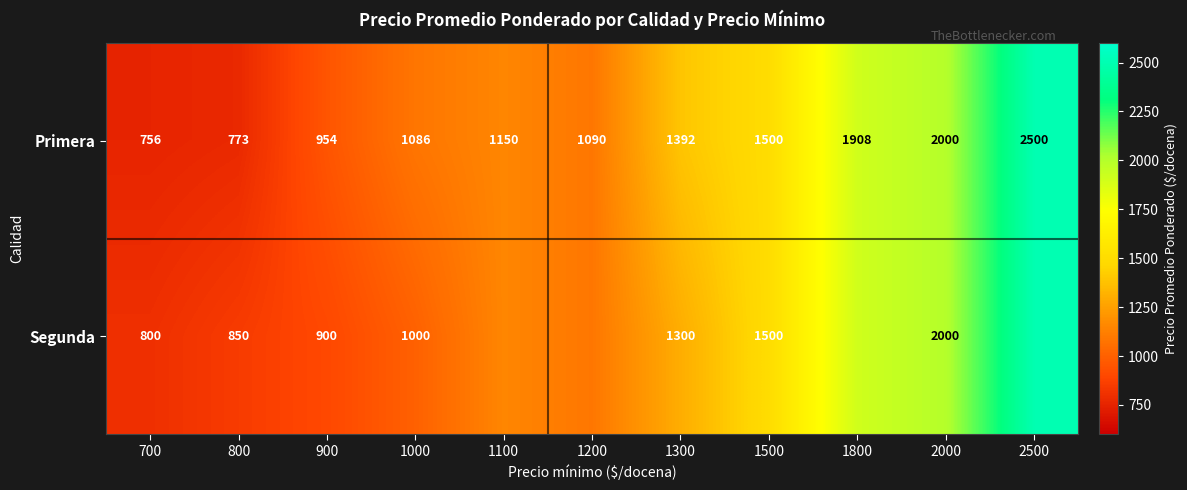

Is it true that Primera equals 646 at 1300?

False